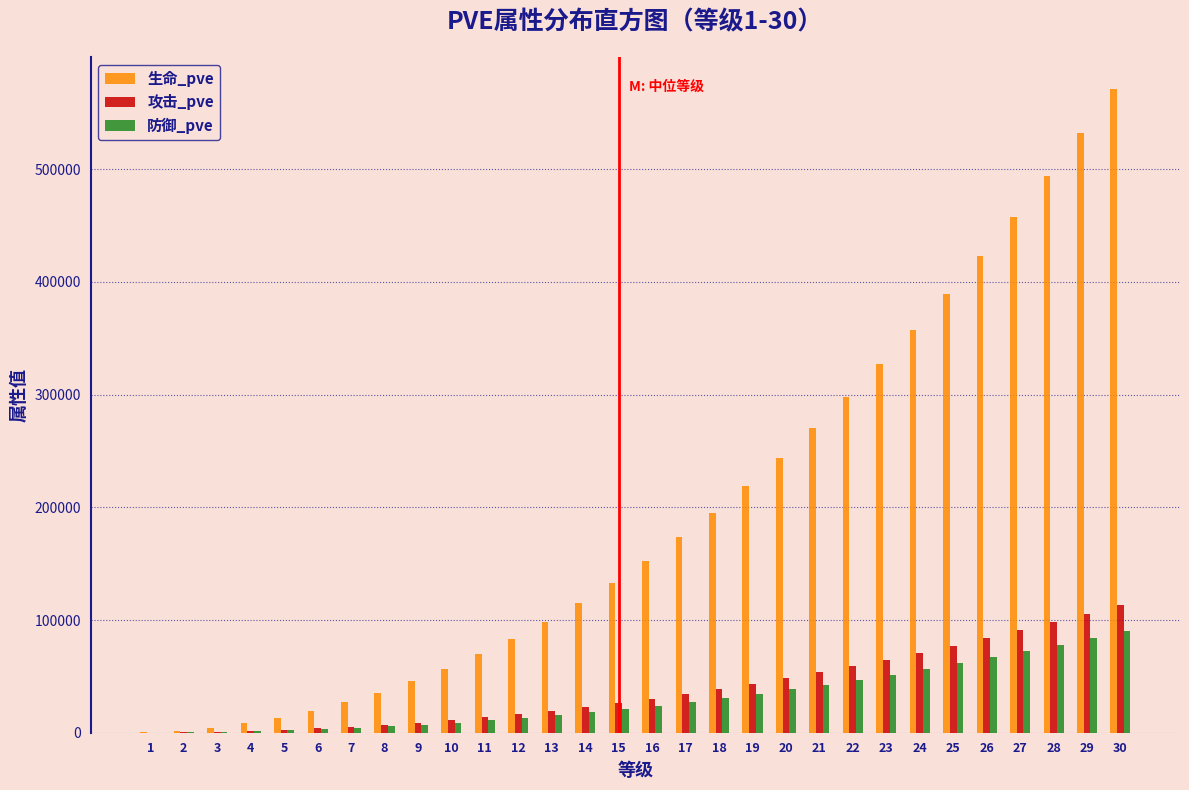

The value of 生命_pve at 8 is 35585. True or false?

True